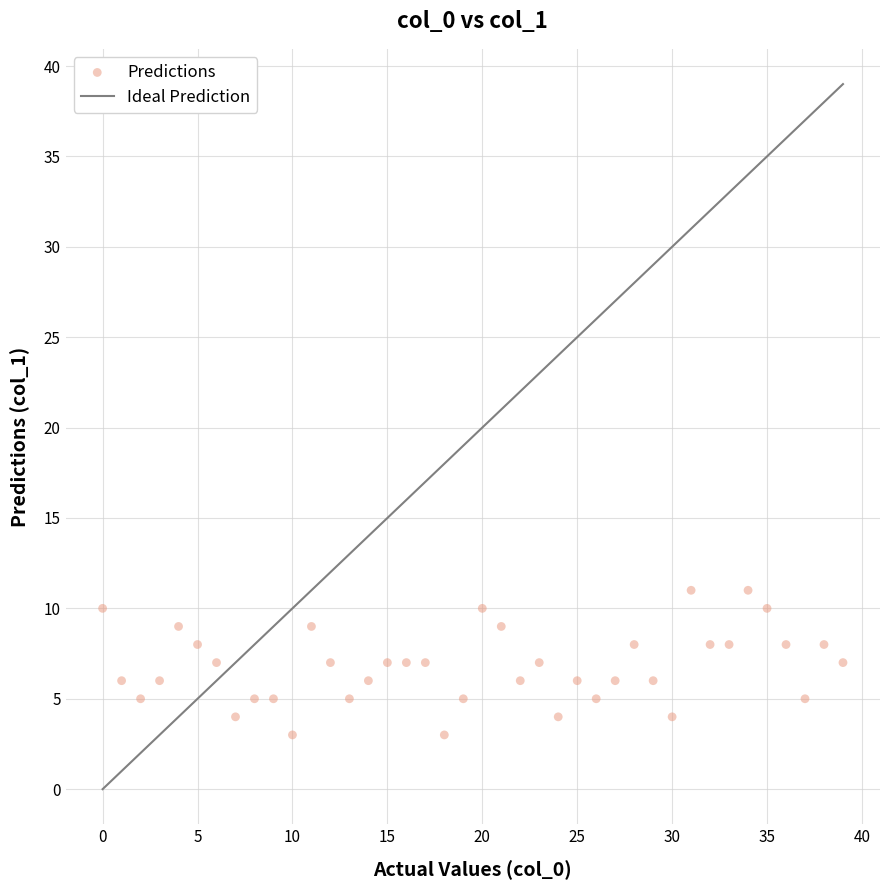

What is the range of X values (max minus min)?

39